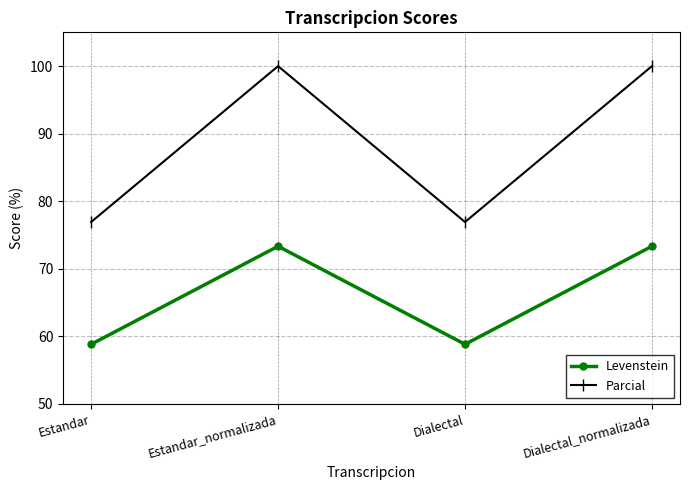

What is the lowest value of the Levenstein series?

58.8